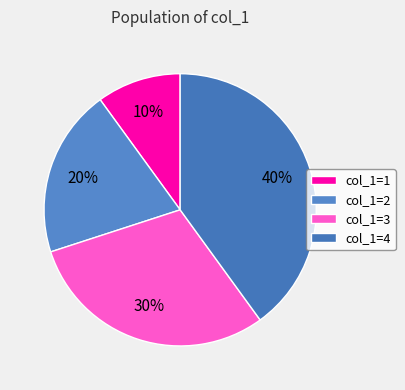

How many segments does this pie chart have?

4